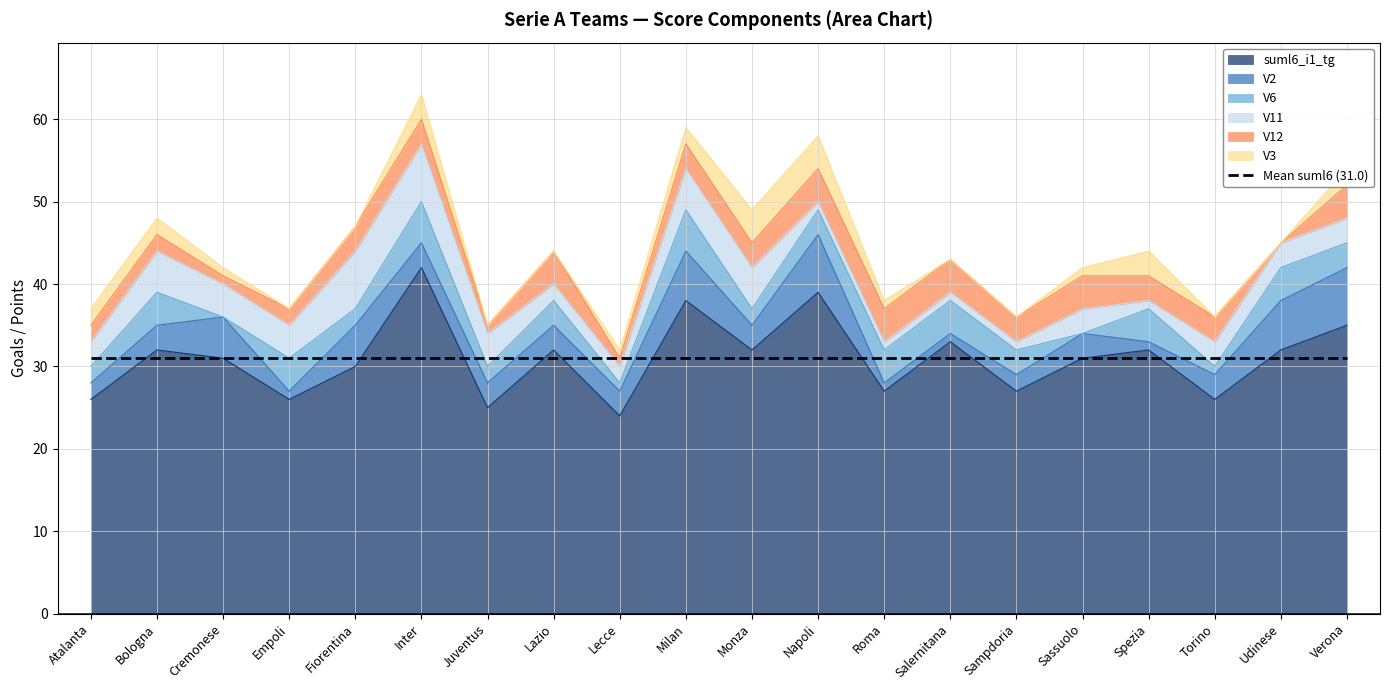

How many series are shown in this chart?

6